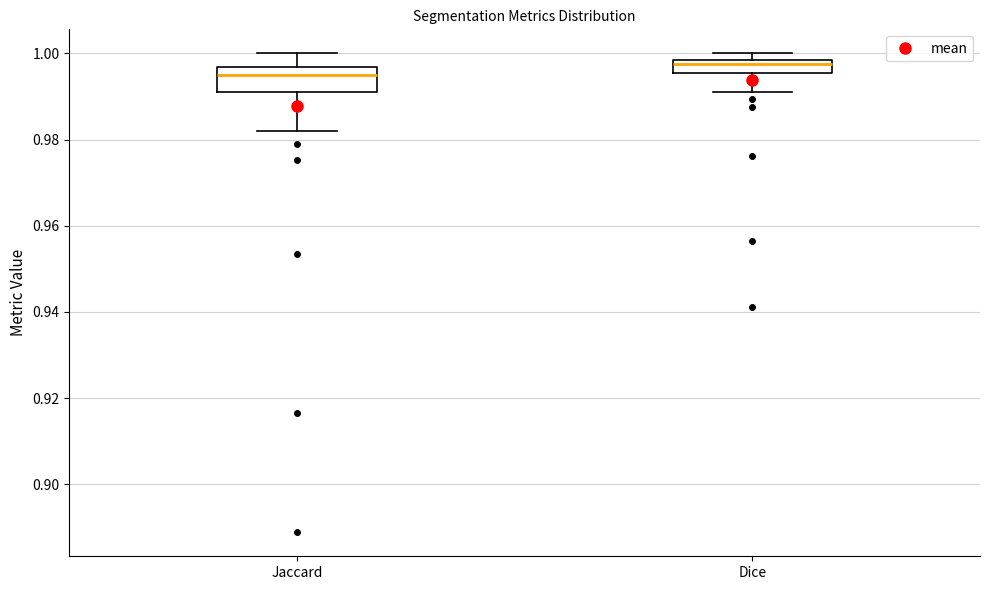

Comparing the boxes themselves (not the whiskers), which one is the tallest?

Jaccard